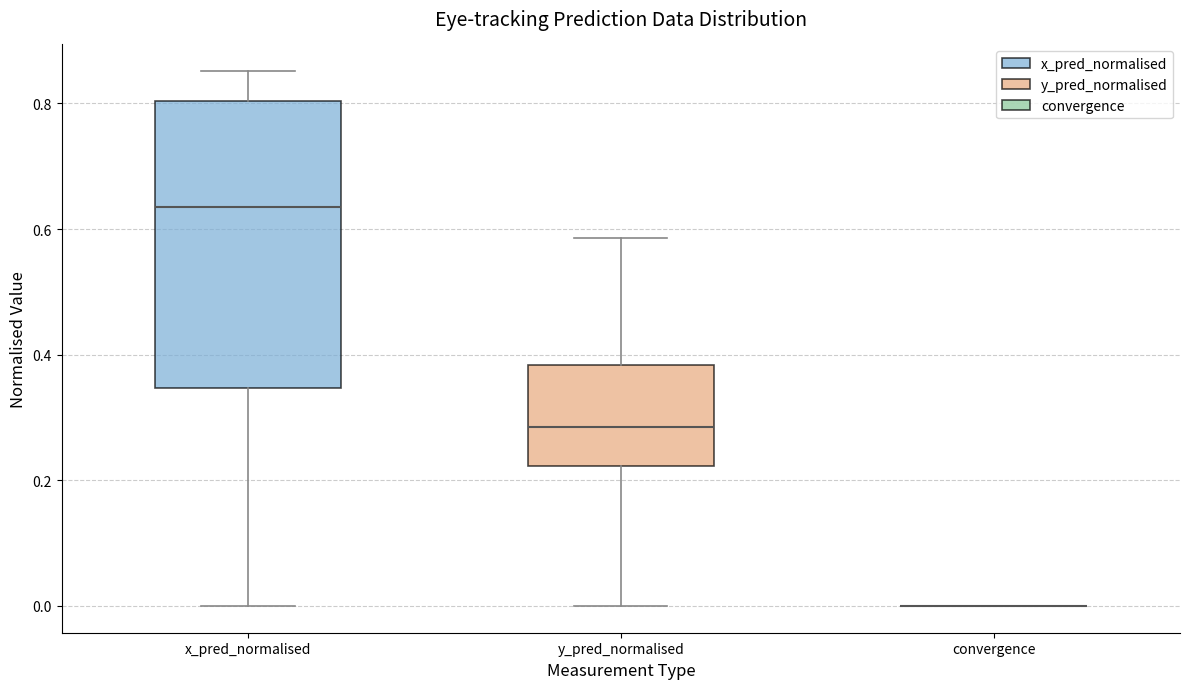

Comparing the boxes themselves (not the whiskers), which one is the tallest?

x_pred_normalised